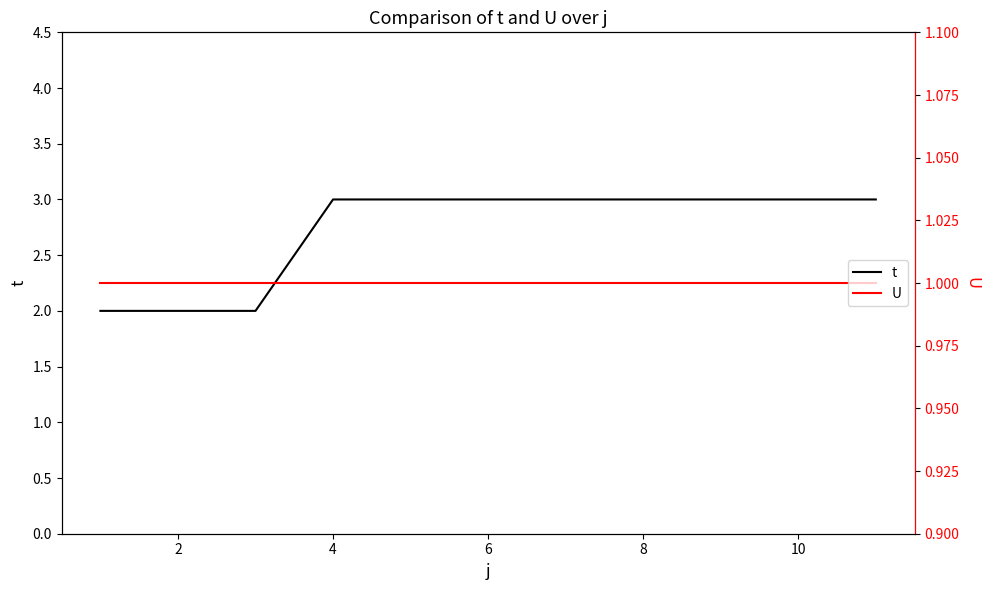

True or false: U and t cross at least once.

False